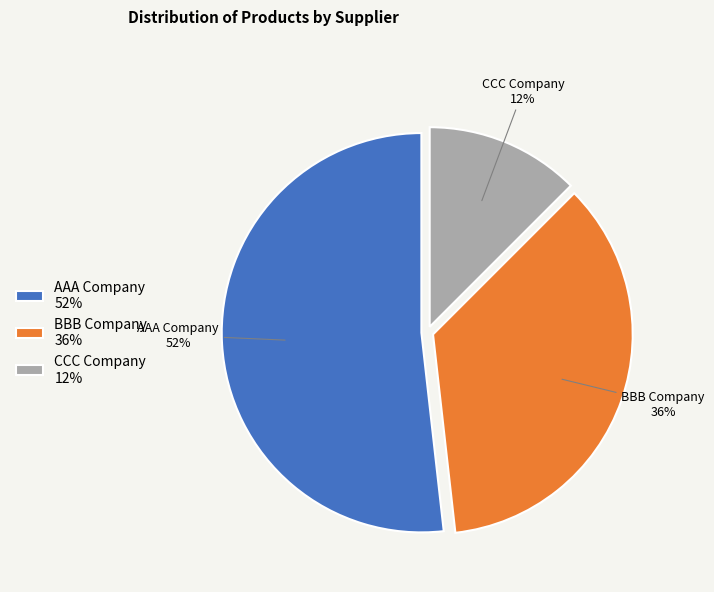

What is the largest slice in the pie chart?

AAA Company